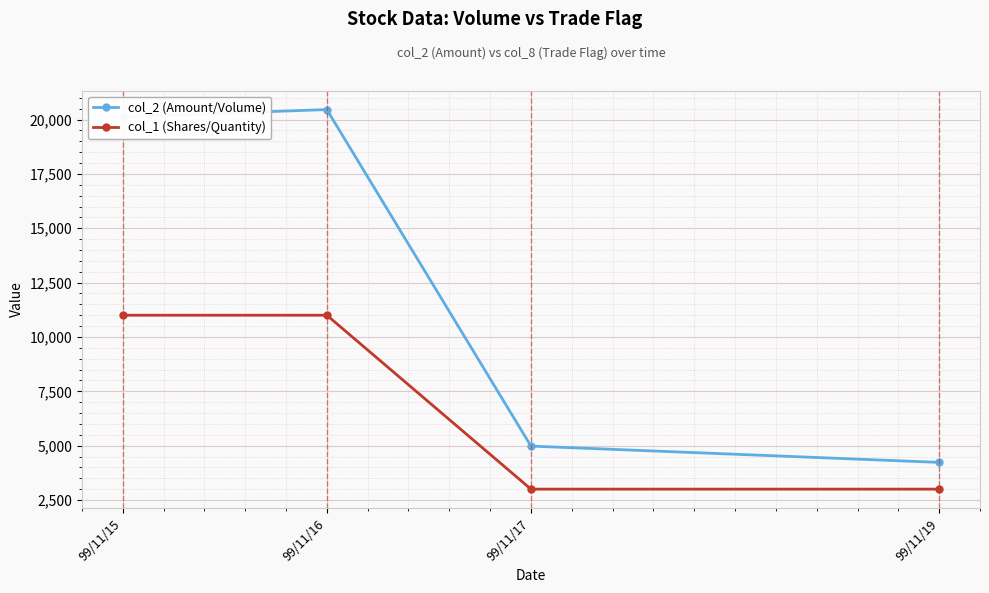

Which category has the highest value across all series?

99/11/16